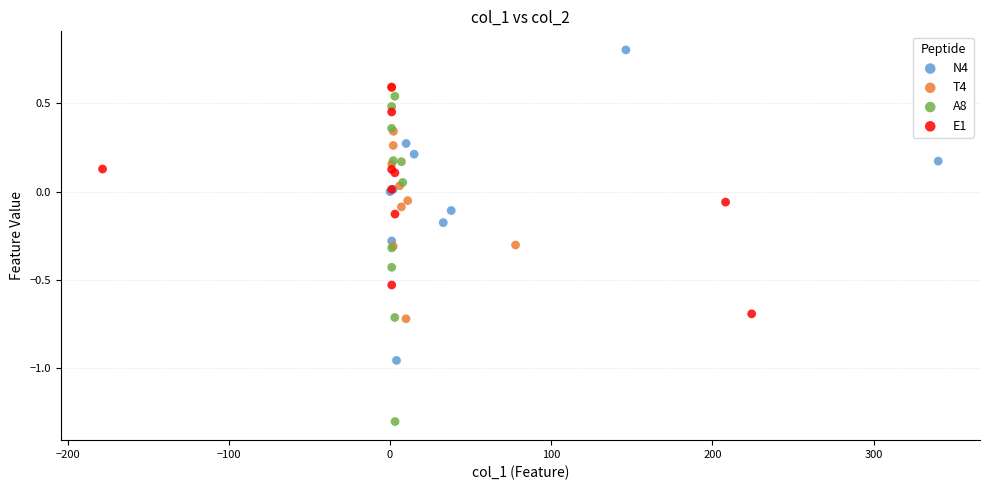

What are all the series names shown in the legend?

N4, T4, A8, E1